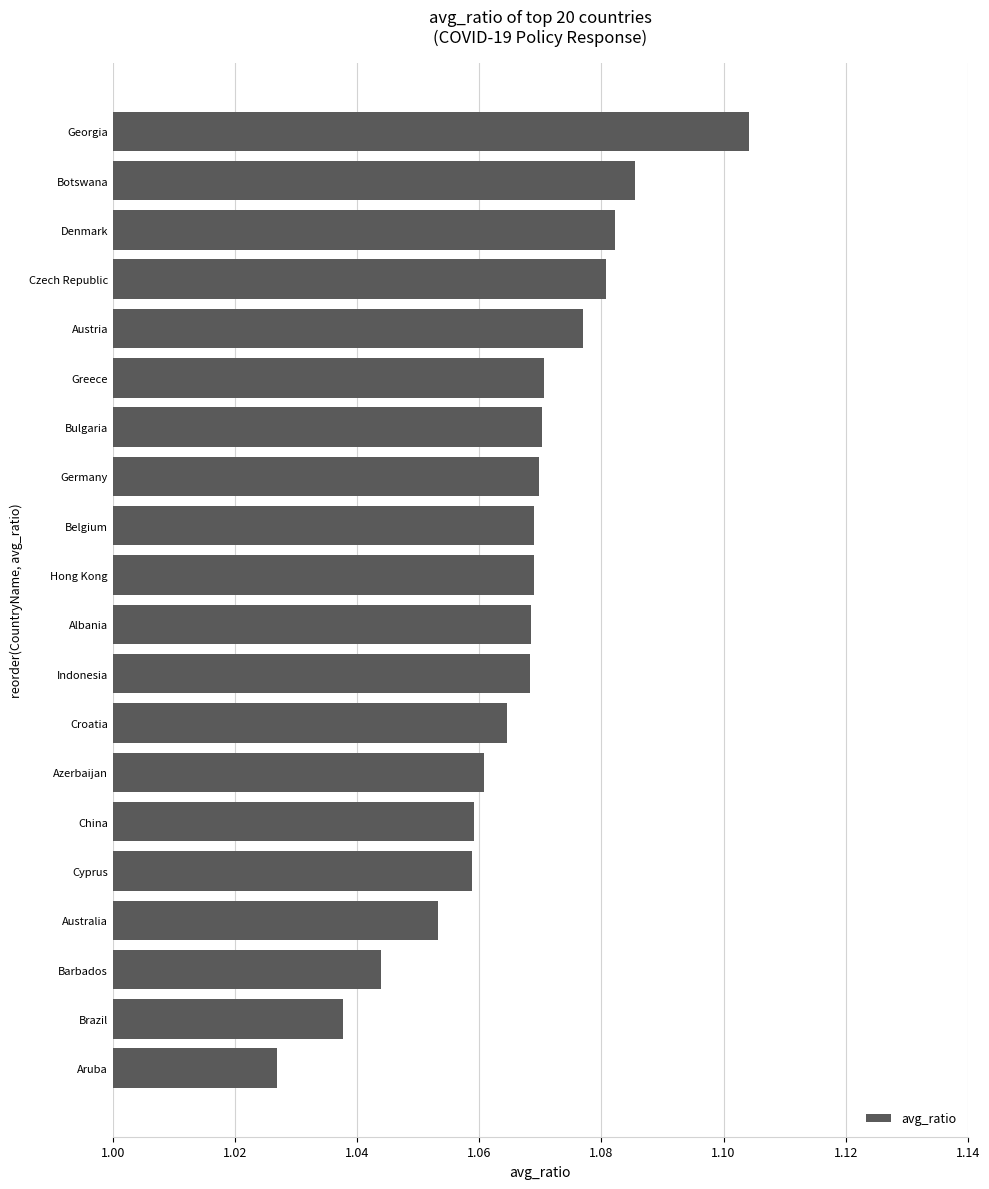

Which category has the highest value across all series?

Georgia